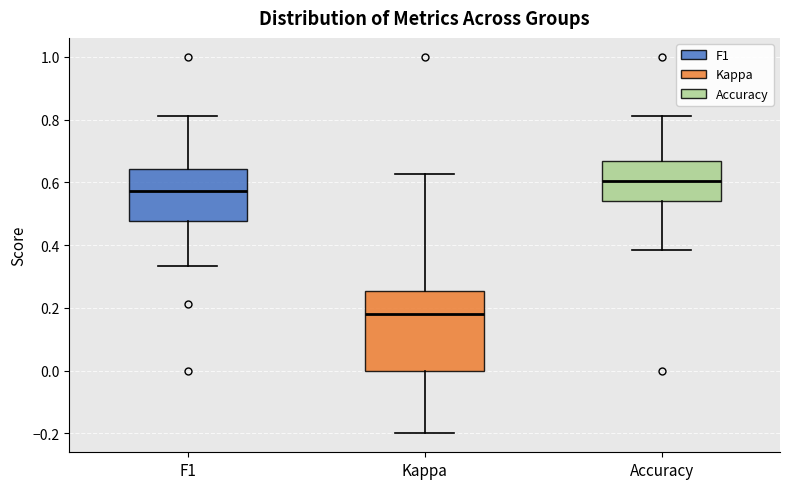

Reading left to right, read every box against the y-axis: the position of its median line, the range the box covers, and the ends of its whiskers. The values are not printed on the chart, so give them approximately, as read against the axis.

F1: median 0.58, box 0.48 to 0.64, whiskers 0.34 to 0.82
Kappa: median 0.18, box 0.00 to 0.26, whiskers -0.20 to 0.62
Accuracy: median 0.60, box 0.54 to 0.66, whiskers 0.38 to 0.82